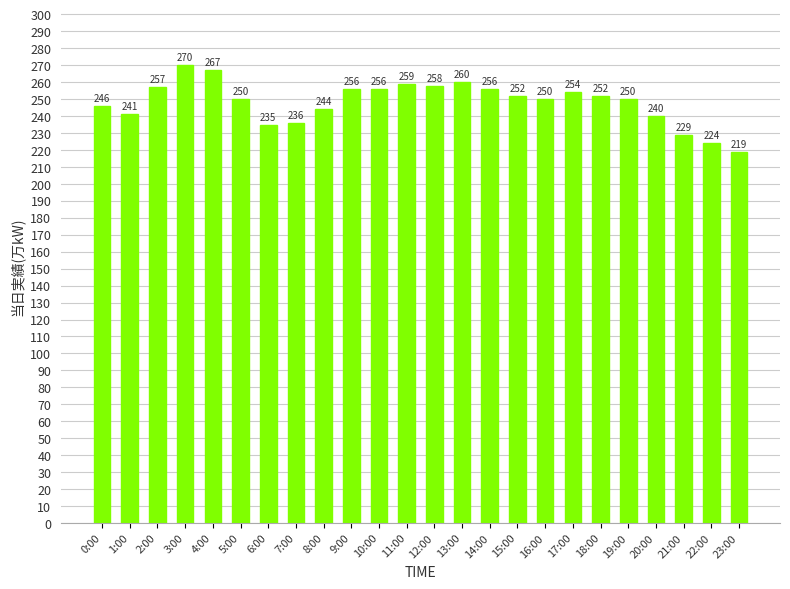

What is the label of the 14th bar from the left?

13:00